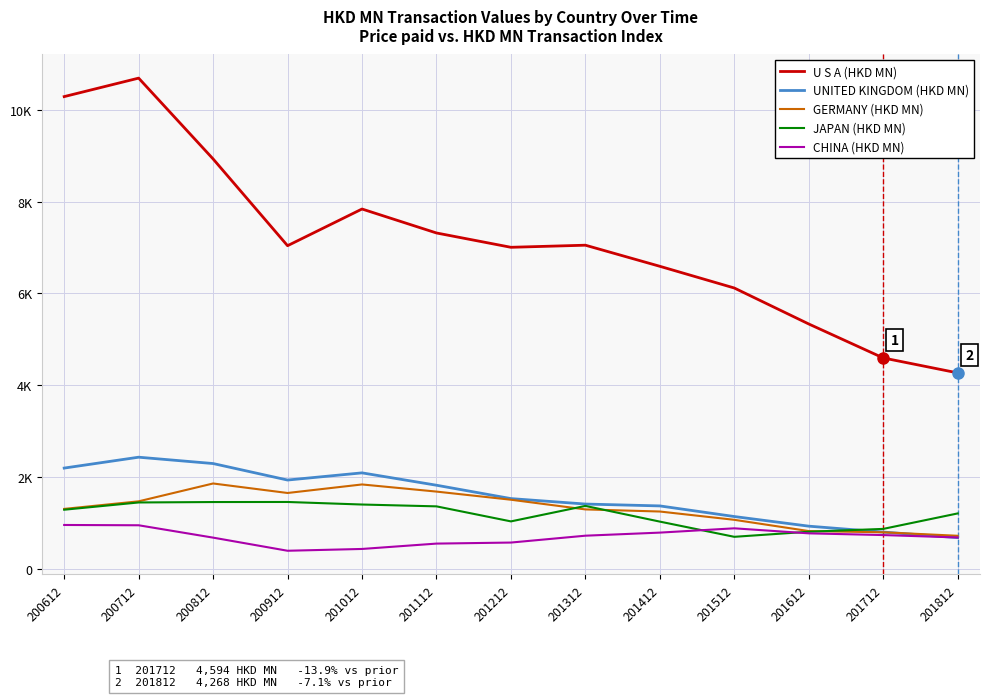

Between 201512 and 200812, which is larger?

200812